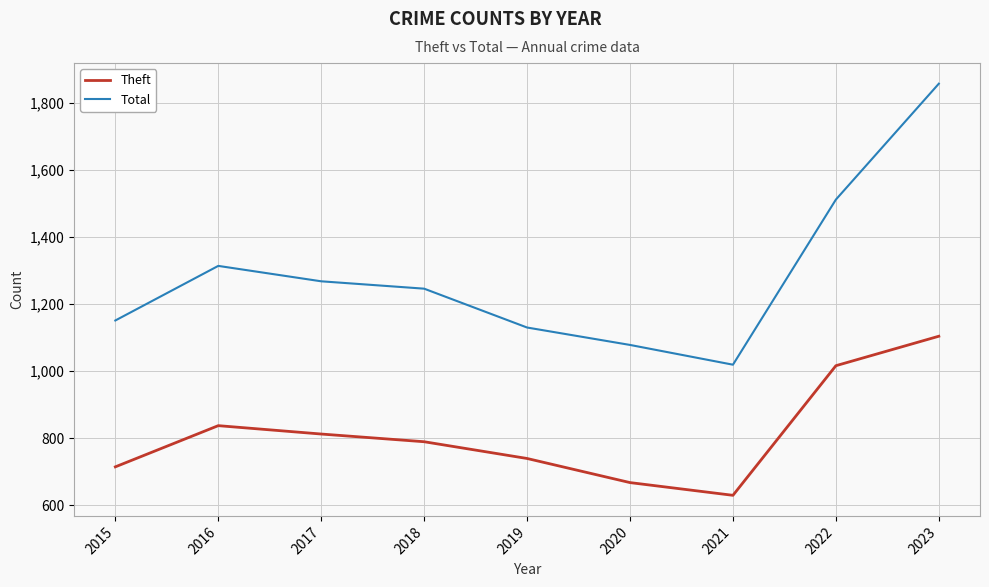

What is the maximum value for Total?

1858